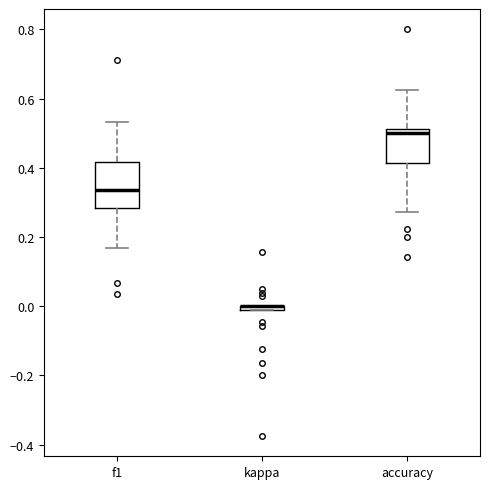

Where is the upper edge of the box for kappa on the y-axis? The values are not printed on the chart, so give them approximately, as read against the axis.

0.00